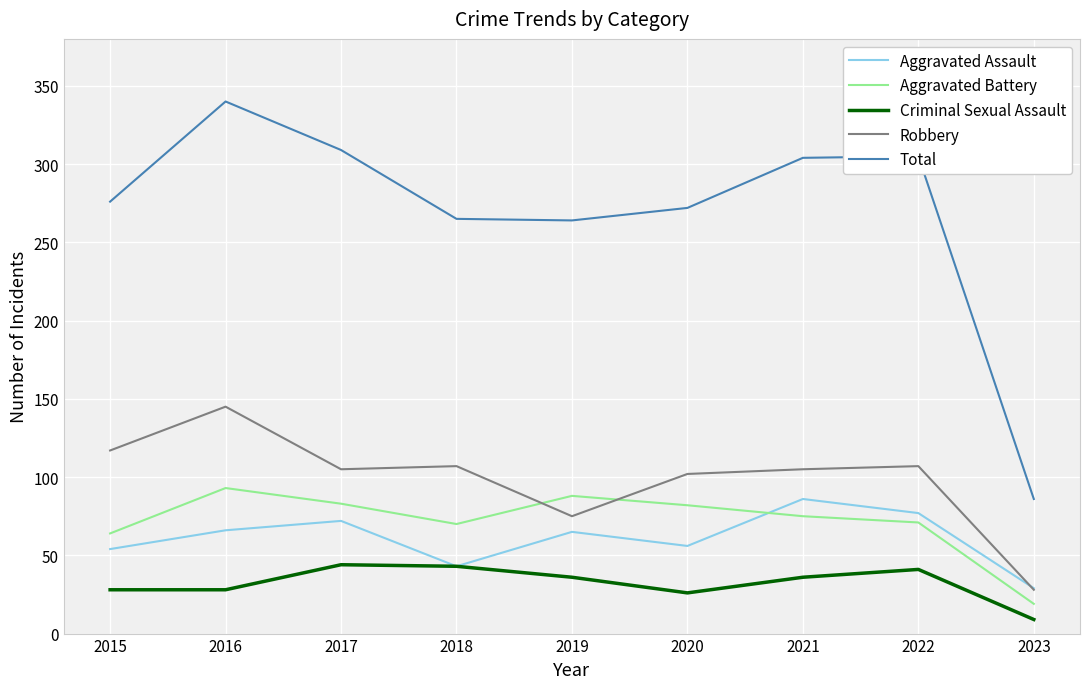

The Total series shows 528 at 2022. True or false?

False